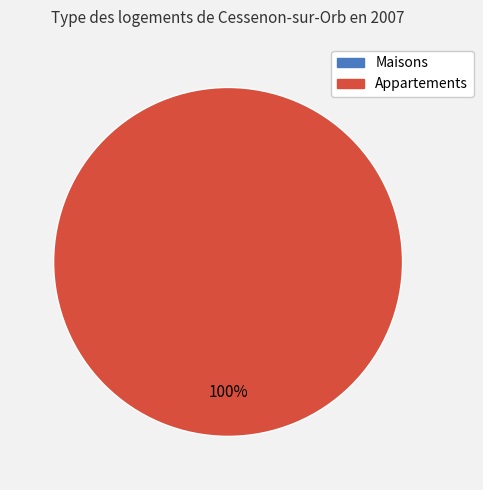

Does 1 represent more than half of the total?

Yes